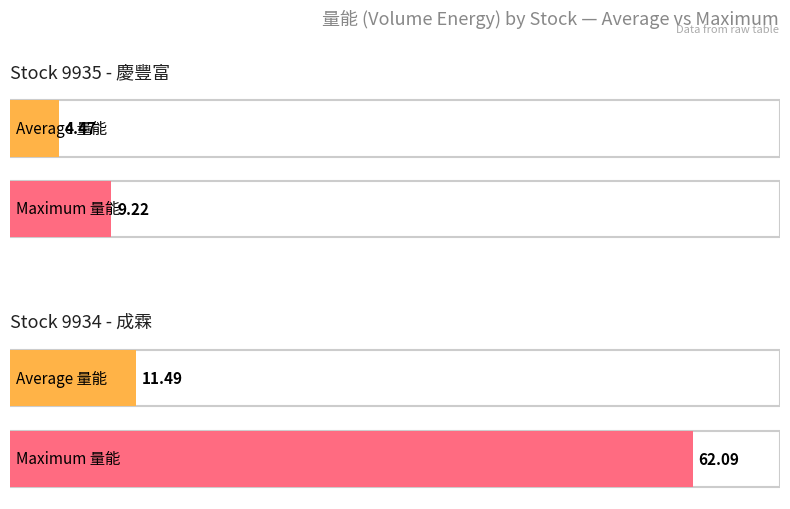

The 量能 series shows 4.2 at 9934-04-29. True or false?

False